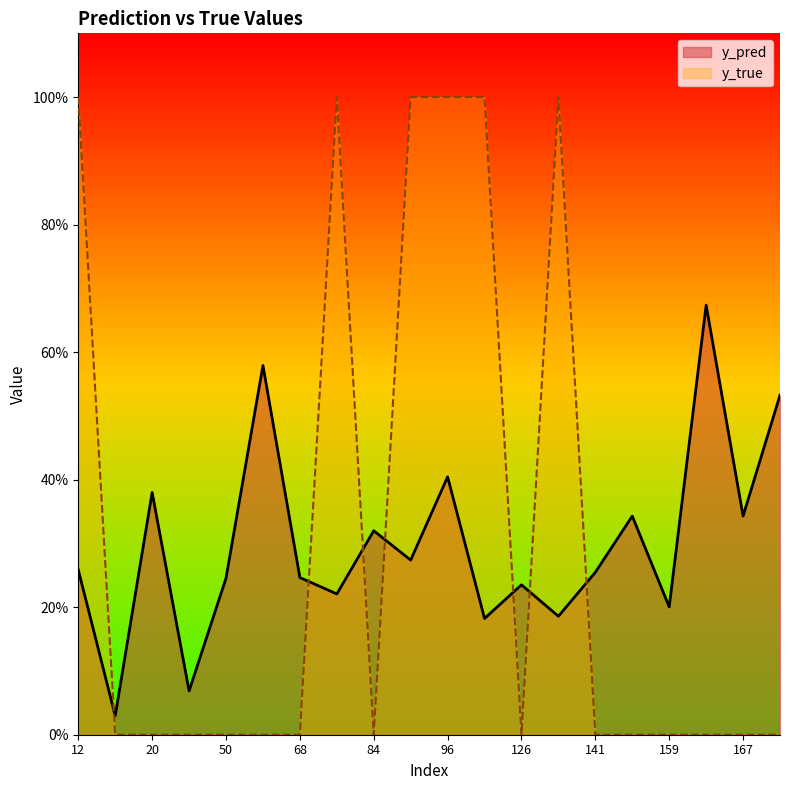

Is the value of y_pred at 158 greater than the value of y_true at 84?

Yes